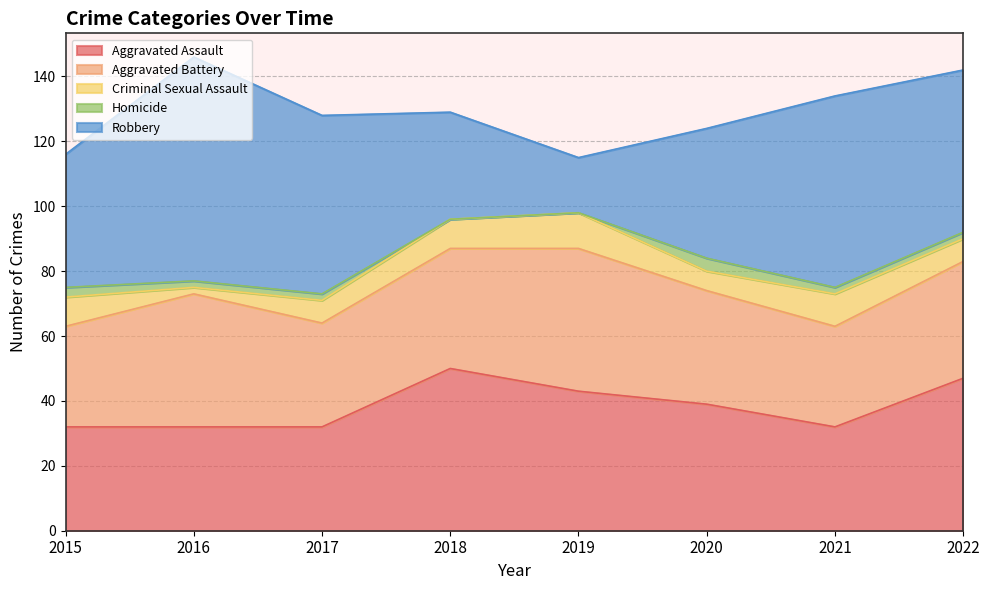

The Robbery series shows 56 at 2020. True or false?

False